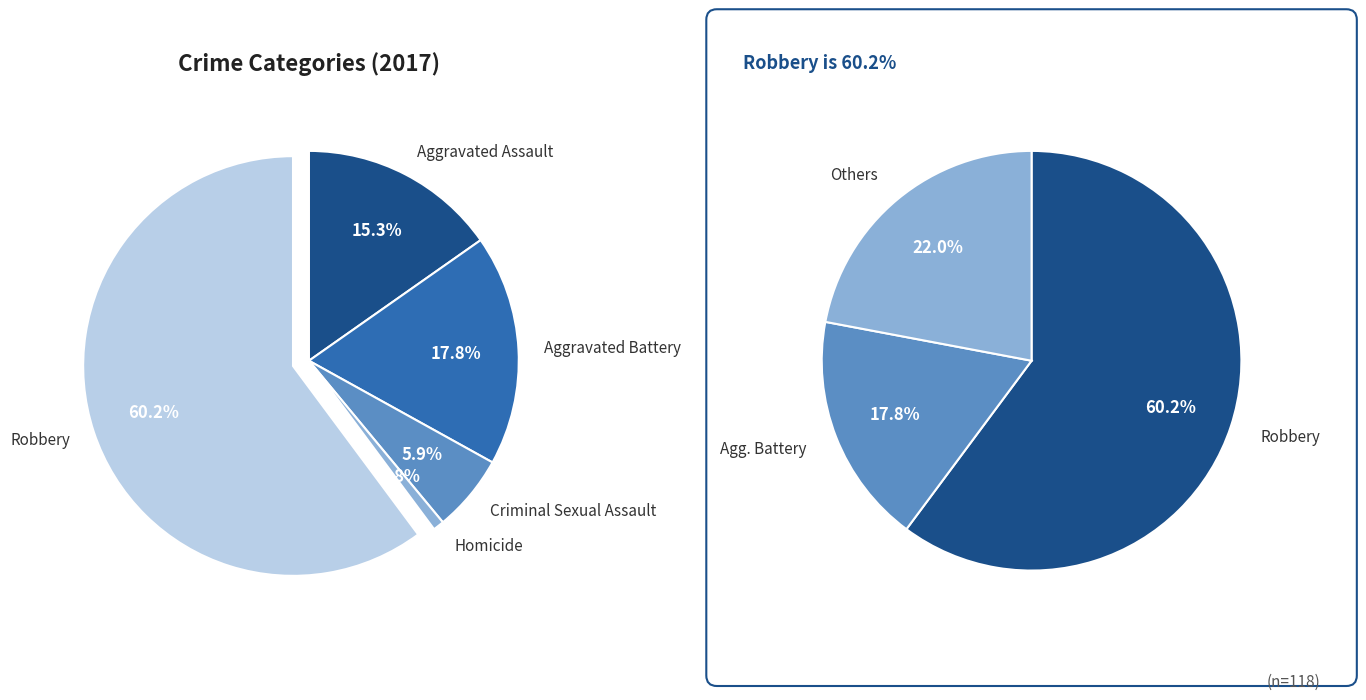

What is the majority slice?

Robbery